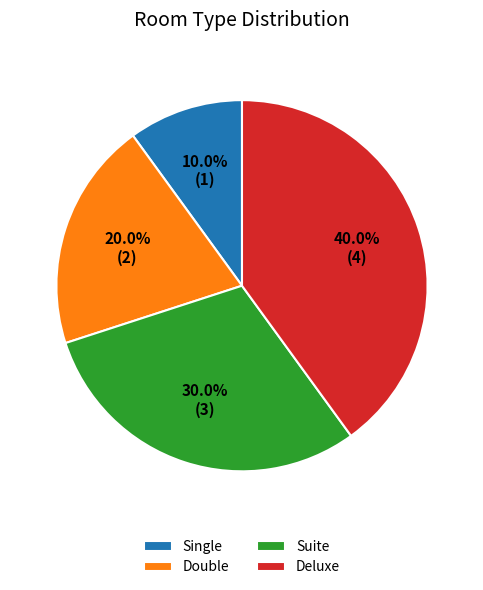

How many segments does this pie chart have?

4